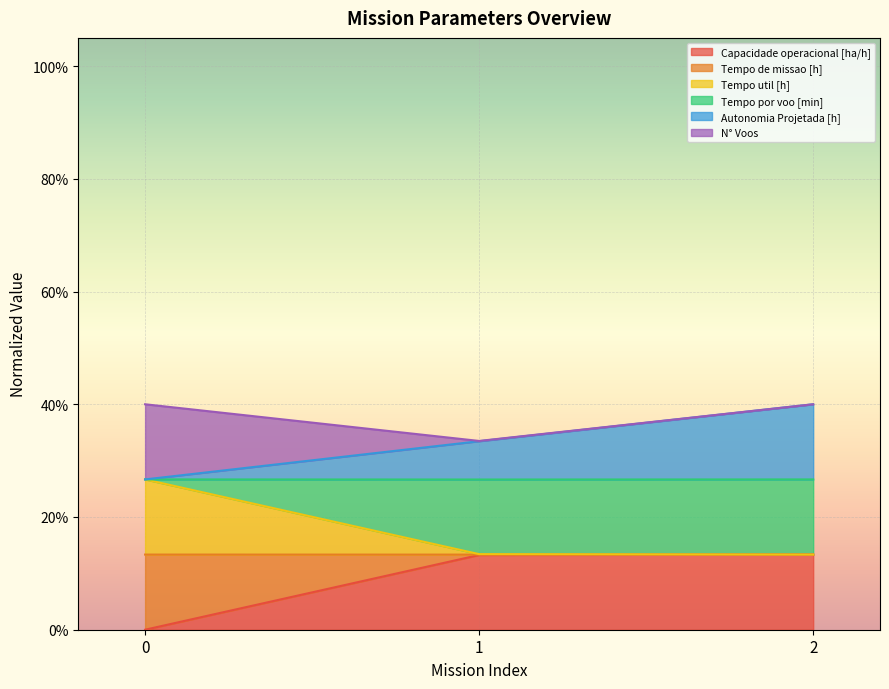

True or false: Capacidade operacional [ha/h] has a value of 0.0 at 2.

False